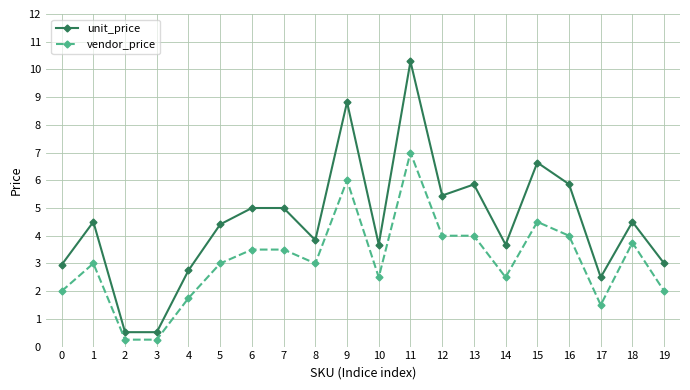

At how many categories does at least one series exceed 2?

18